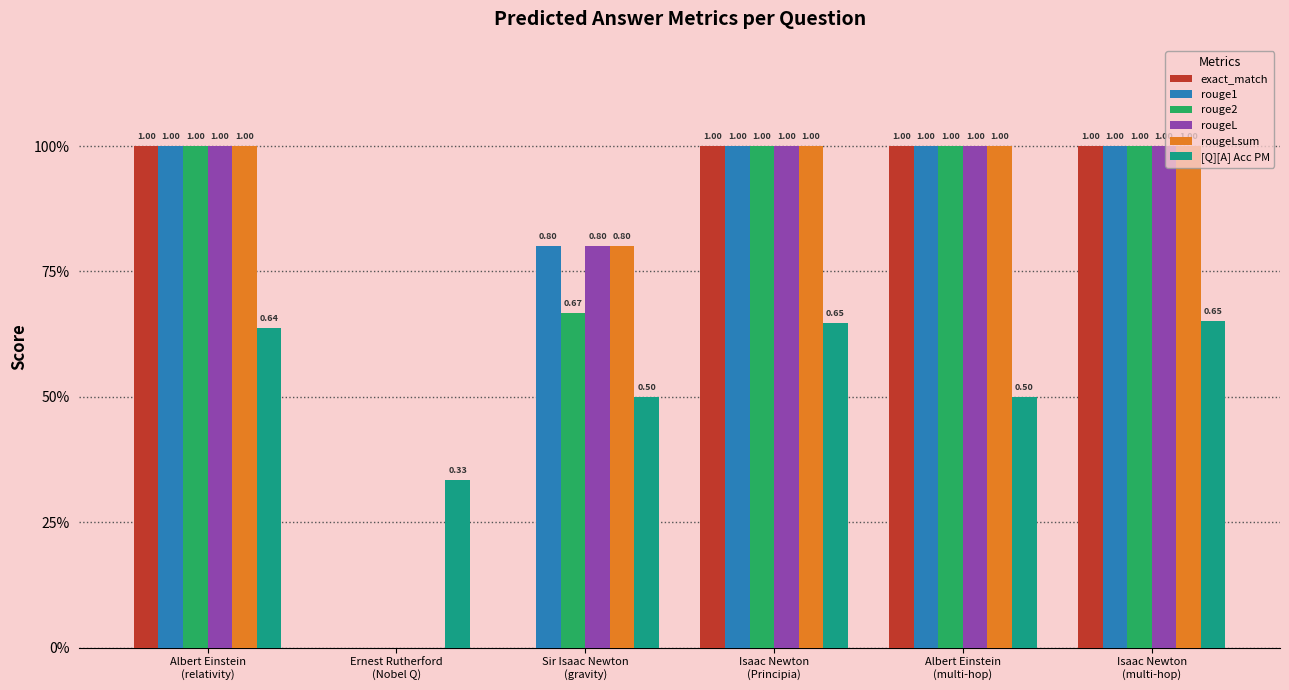

Which series has the largest total across all categories?

rouge1